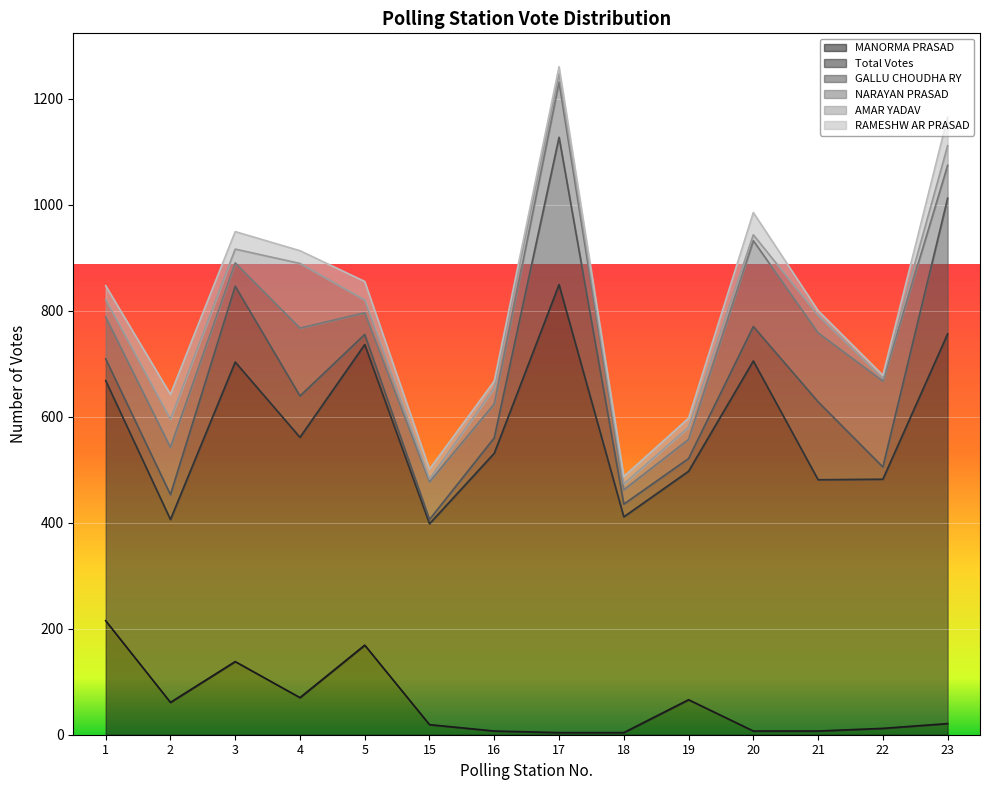

At which category is the sum across all series the highest?

17